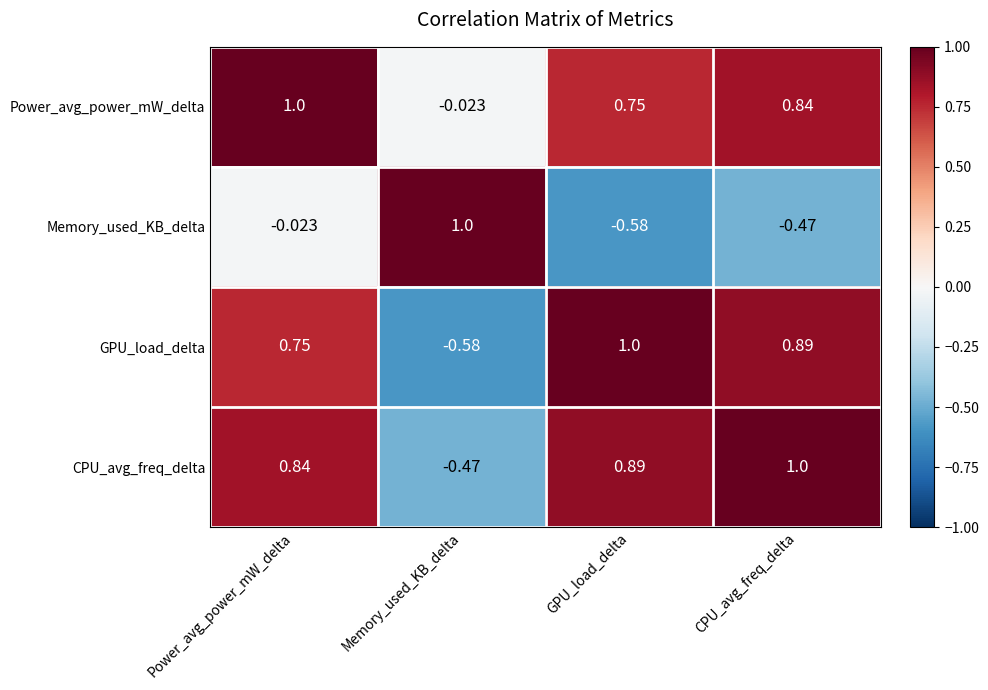

Which category has the lowest value in the Power_avg_power_mW_delta series?

Memory_used_KB_delta